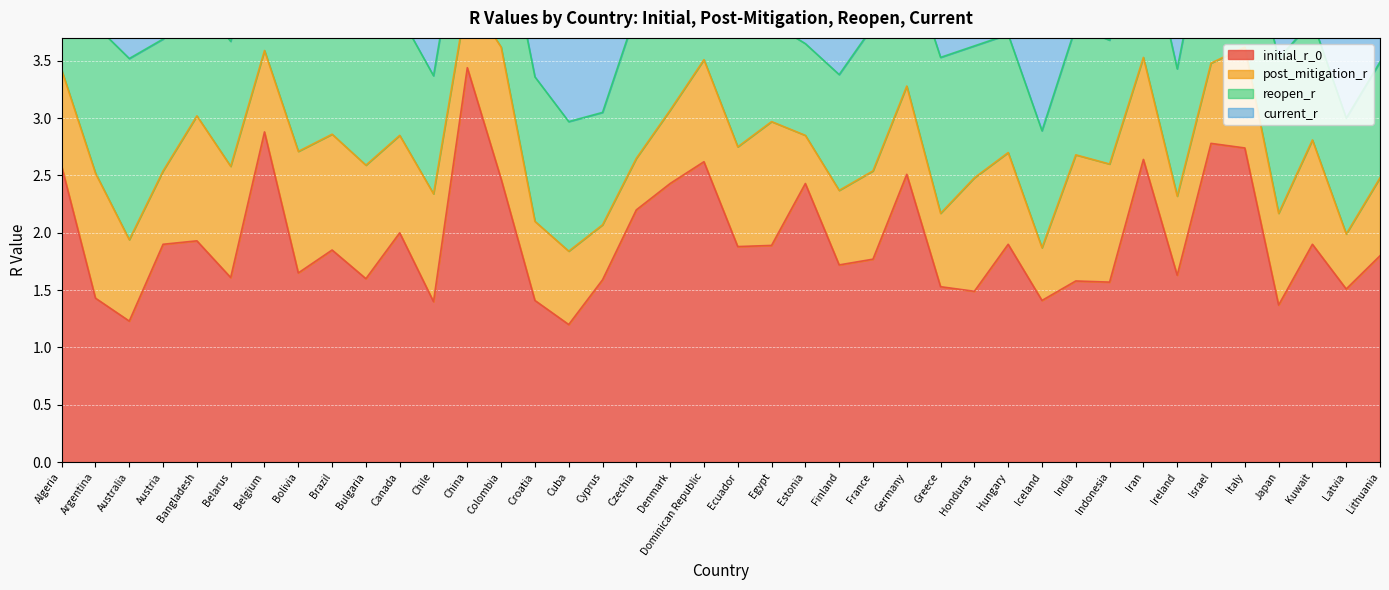

Where is post_mitigation_r nearest to the value 0?

Estonia